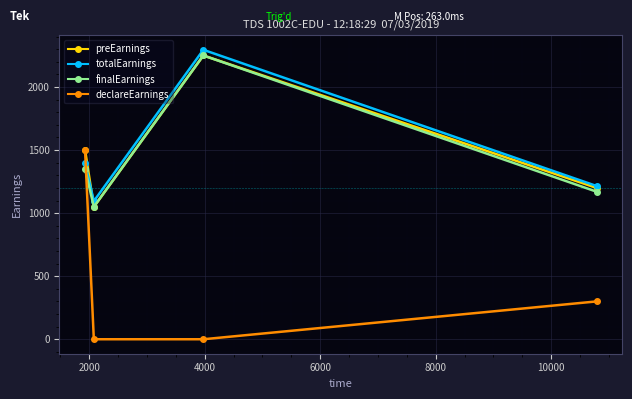

True or false: totalEarnings and finalEarnings cross at least once.

False